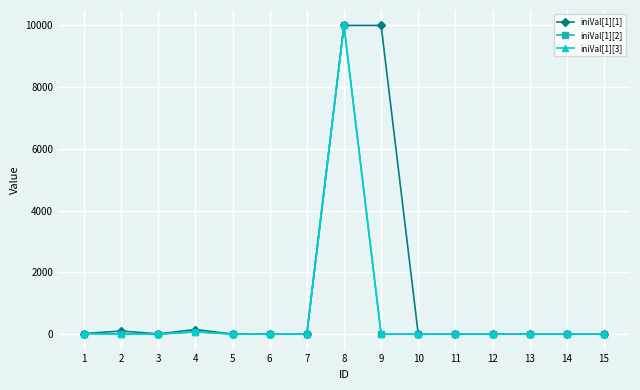

What is the greatest value displayed?

10000.0